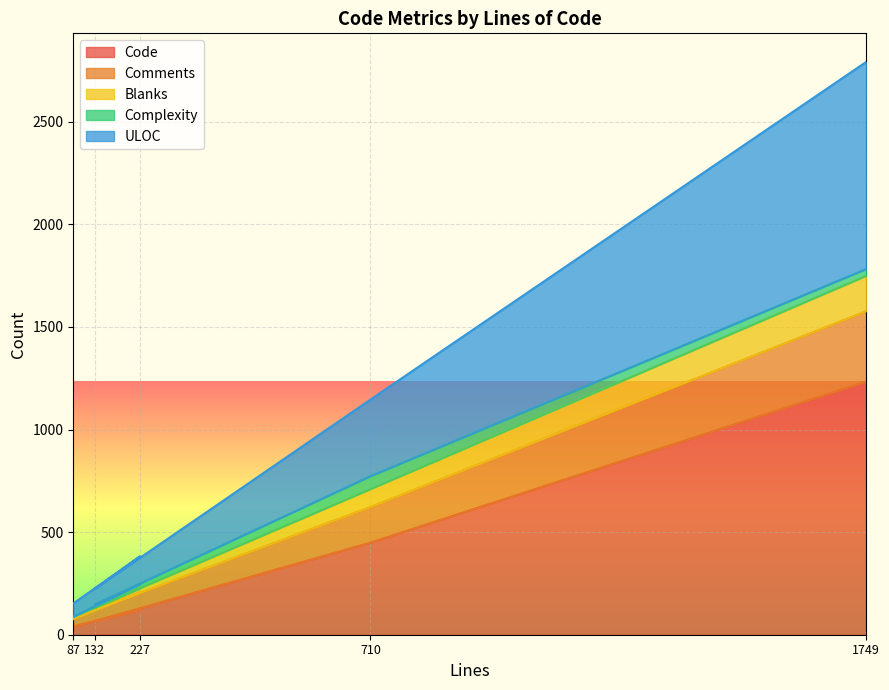

What are all the series names shown in the legend?

Code, Comments, Blanks, Complexity, ULOC